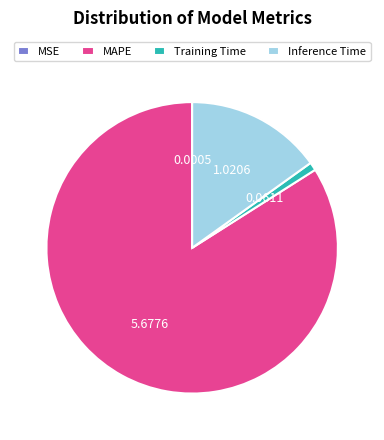

Which category has the biggest portion of the pie?

MAPE